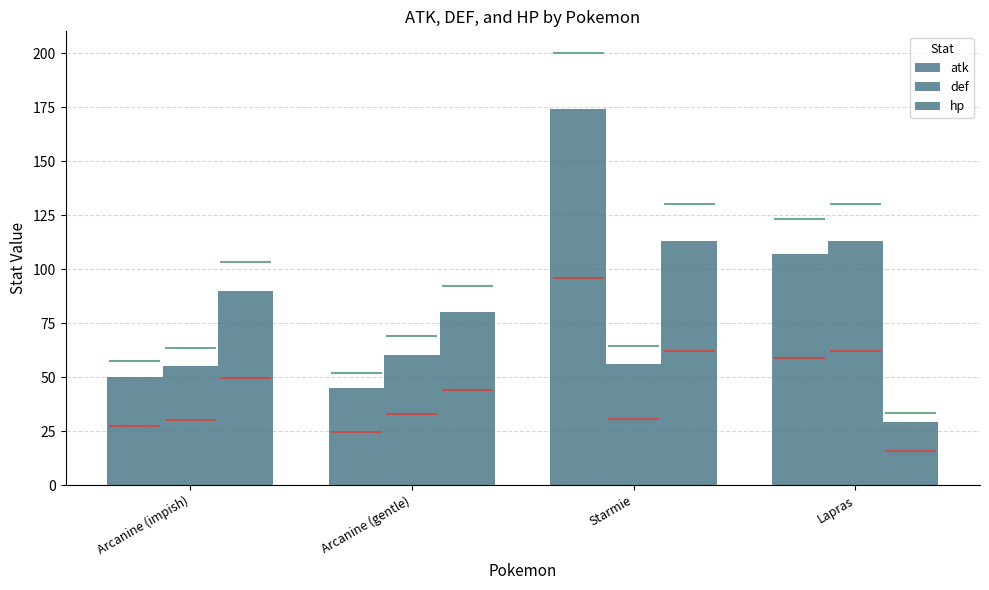

Is the value of def at Arcanine (gentle) greater than the value of atk at Lapras?

No